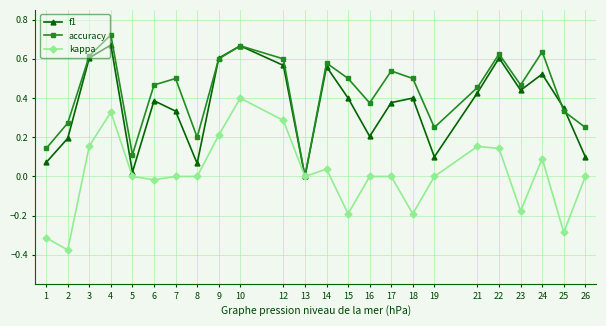

True or false: kappa has a value of 0.3 at 21.

False